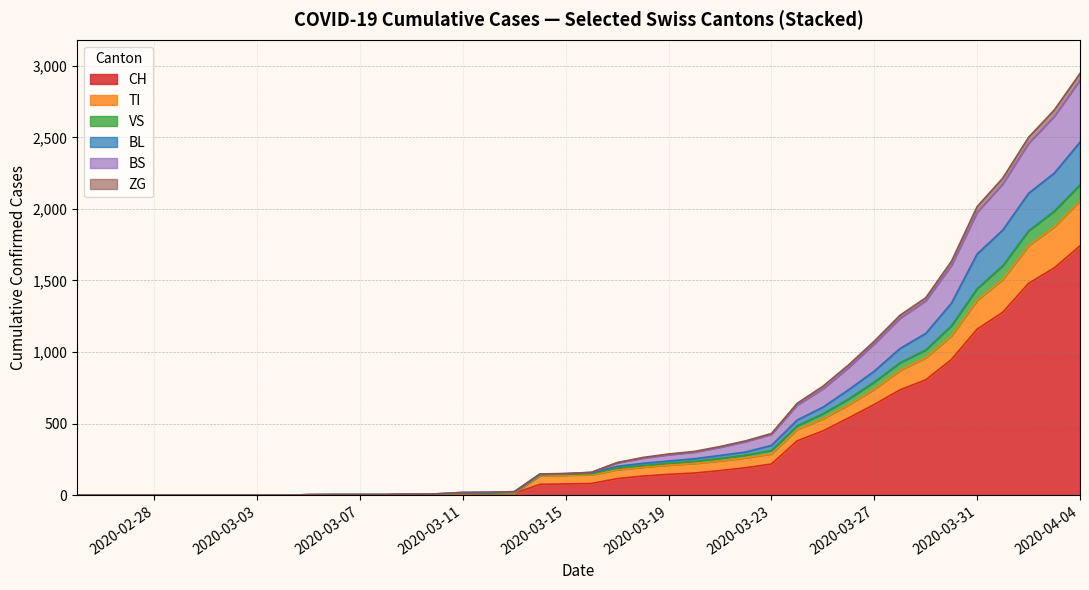

What is the difference between the BL values at 2020-03-24 and 2020-03-17?

27